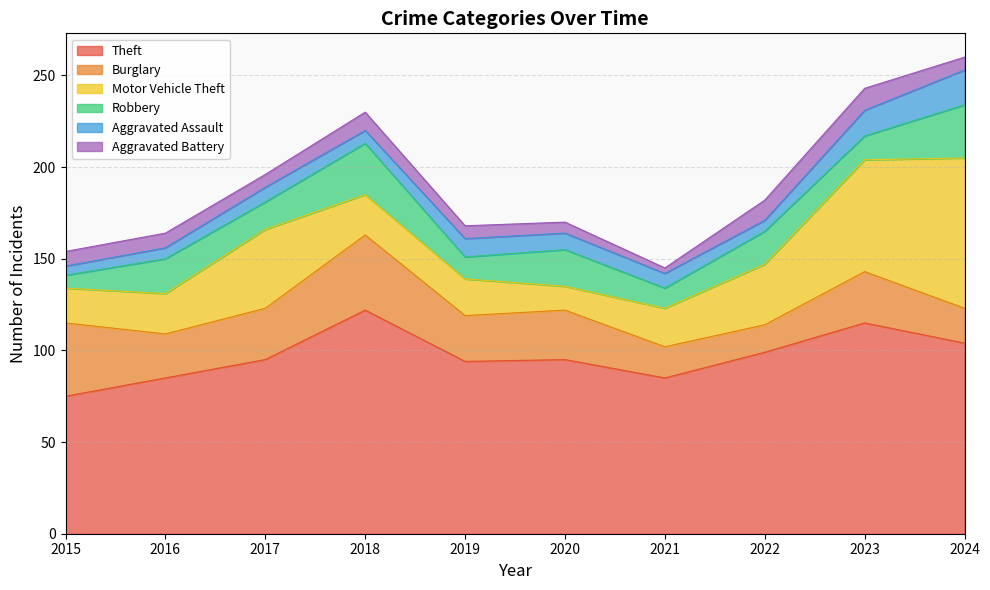

What are all the series names shown in the legend?

Theft, Burglary, Motor Vehicle Theft, Robbery, Aggravated Assault, Aggravated Battery